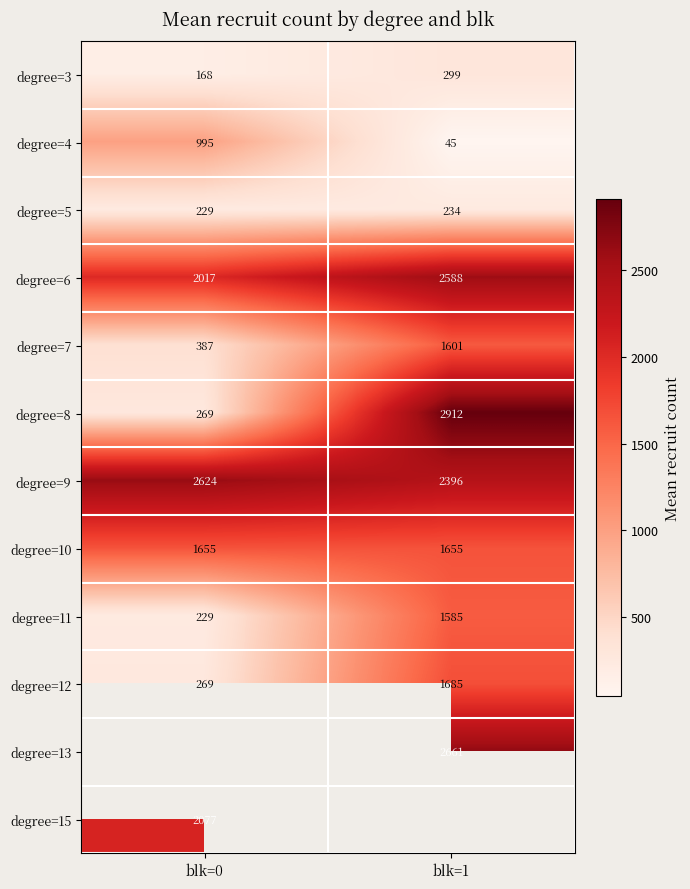

Between blk=1 and blk=0, which is larger?

blk=1